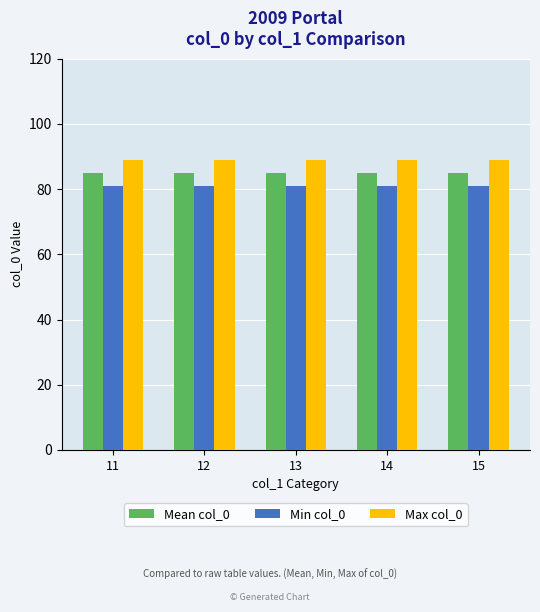

True or false: Mean col_0 has a value of 32 at 15.

False